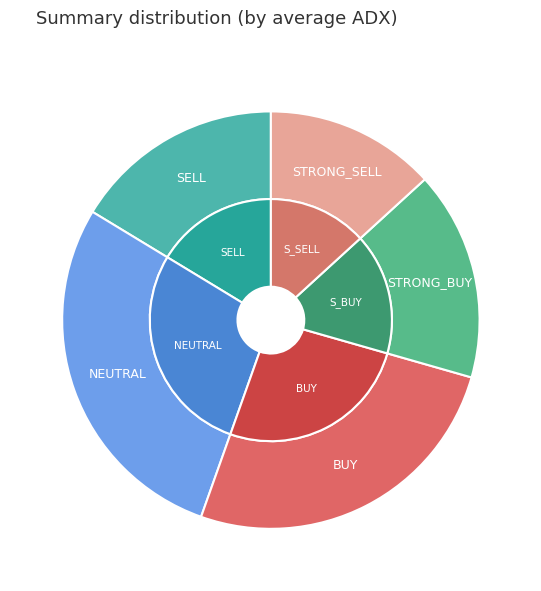

How many segments does this pie chart have?

5